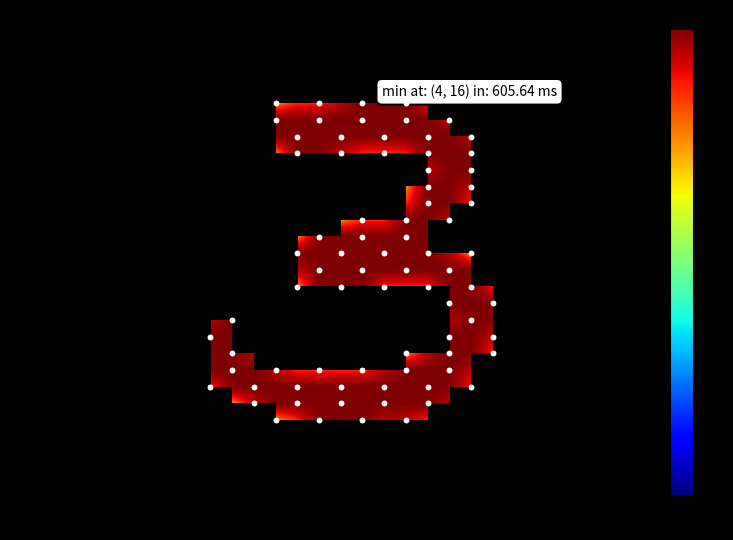

Reading left to right, list all the values displayed in this chart.

row_0: 0	0	0	0	0	0	0	0	0	0	0	0	0	0	0	0	0	0	0	0	0	0	0	0	0	0	0	0
row_1: 0	0	0	0	0	0	0	0	0	0	0	0	0	0	0	0	0	0	0	0	0	0	0	0	0	0	0	0
row_2: 0	0	0	0	0	0	0	0	0	0	0	0	0	0	0	0	0	0	0	0	0	0	0	0	0	0	0	0
row_3: 0	0	0	0	0	0	0	0	0	0	0	0	0	0	0	0	0	0	0	0	0	0	0	0	0	0	0	0
row_4: 0	0	0	0	0	0	0	0	0	0	64	128	128	191	255	255	255	128	0	0	0	0	0	0	0	0	0	0
row_5: 0	0	0	0	0	0	0	0	0	0	255	255	255	255	255	255	255	255	191	0	0	0	0	0	0	0	0	0
row_6: 0	0	0	0	0	0	0	0	0	0	255	255	255	255	255	255	255	255	255	191	0	0	0	0	0	0	0	0
row_7: 0	0	0	0	0	0	0	0	0	0	64	255	255	191	128	128	128	255	255	255	0	0	0	0	0	0	0	0
row_8: 0	0	0	0	0	0	0	0	0	0	0	0	128	0	0	0	0	191	255	255	0	0	0	0	0	0	0	0
row_9: 0	0	0	0	0	0	0	0	0	0	0	0	0	0	0	0	64	255	255	191	0	0	0	0	0	0	0	0
row_10: 0	0	0	0	0	0	0	0	0	0	0	0	0	0	0	0	128	255	255	128	0	0	0	0	0	0	0	0
row_11: 0	0	0	0	0	0	0	0	0	0	0	0	0	64	128	128	255	255	191	0	0	0	0	0	0	0	0	0
row_12: 0	0	0	0	0	0	0	0	0	0	0	64	255	255	255	255	255	255	0	0	0	0	0	0	0	0	0	0
row_13: 0	0	0	0	0	0	0	0	0	0	0	255	255	255	255	255	255	255	191	64	0	0	0	0	0	0	0	0
row_14: 0	0	0	0	0	0	0	0	0	0	0	191	255	255	255	255	255	255	255	255	0	0	0	0	0	0	0	0
row_15: 0	0	0	0	0	0	0	0	0	0	0	64	255	255	255	128	128	128	255	255	128	0	0	0	0	0	0	0
row_16: 0	0	0	0	0	0	0	0	0	0	0	0	0	0	0	0	0	0	255	255	255	0	0	0	0	0	0	0
row_17: 0	0	0	0	0	0	0	191	255	0	0	0	0	0	0	0	0	0	191	255	255	0	0	0	0	0	0	0
row_18: 0	0	0	0	0	0	0	255	255	0	0	0	0	0	0	0	0	0	255	255	191	0	0	0	0	0	0	0
row_19: 0	0	0	0	0	0	0	255	255	191	0	0	0	0	0	0	64	191	255	255	128	0	0	0	0	0	0	0
row_20: 0	0	0	0	0	0	0	255	255	255	191	128	128	128	128	191	255	255	255	191	0	0	0	0	0	0	0	0
row_21: 0	0	0	0	0	0	0	128	255	255	255	255	255	255	255	255	255	255	255	128	0	0	0	0	0	0	0	0
row_22: 0	0	0	0	0	0	0	0	64	191	255	255	255	255	255	255	255	255	191	0	0	0	0	0	0	0	0	0
row_23: 0	0	0	0	0	0	0	0	0	0	64	128	255	255	255	191	191	128	0	0	0	0	0	0	0	0	0	0
row_24: 0	0	0	0	0	0	0	0	0	0	0	0	0	0	0	0	0	0	0	0	0	0	0	0	0	0	0	0
row_25: 0	0	0	0	0	0	0	0	0	0	0	0	0	0	0	0	0	0	0	0	0	0	0	0	0	0	0	0
row_26: 0	0	0	0	0	0	0	0	0	0	0	0	0	0	0	0	0	0	0	0	0	0	0	0	0	0	0	0
row_27: 0	0	0	0	0	0	0	0	0	0	0	0	0	0	0	0	0	0	0	0	0	0	0	0	0	0	0	0